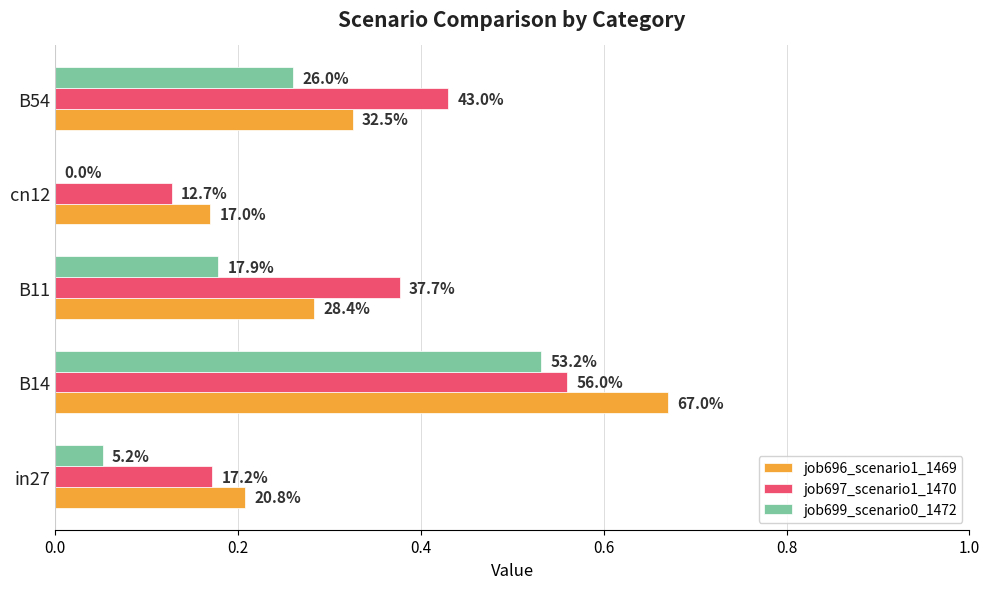

What are all the series names shown in the legend?

job696_scenario1_1469, job697_scenario1_1470, job699_scenario0_1472